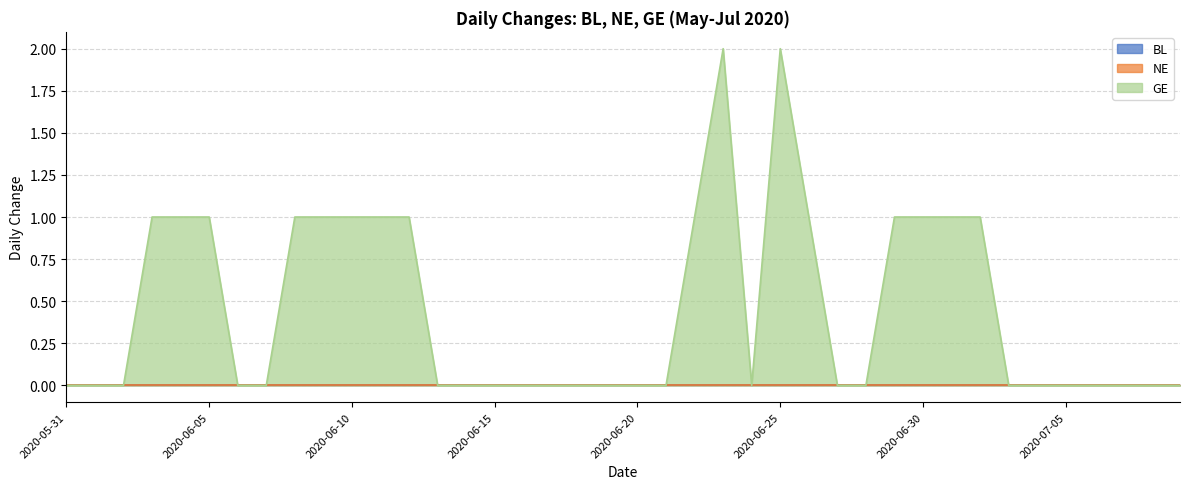

How many categories are shown in the chart?

40